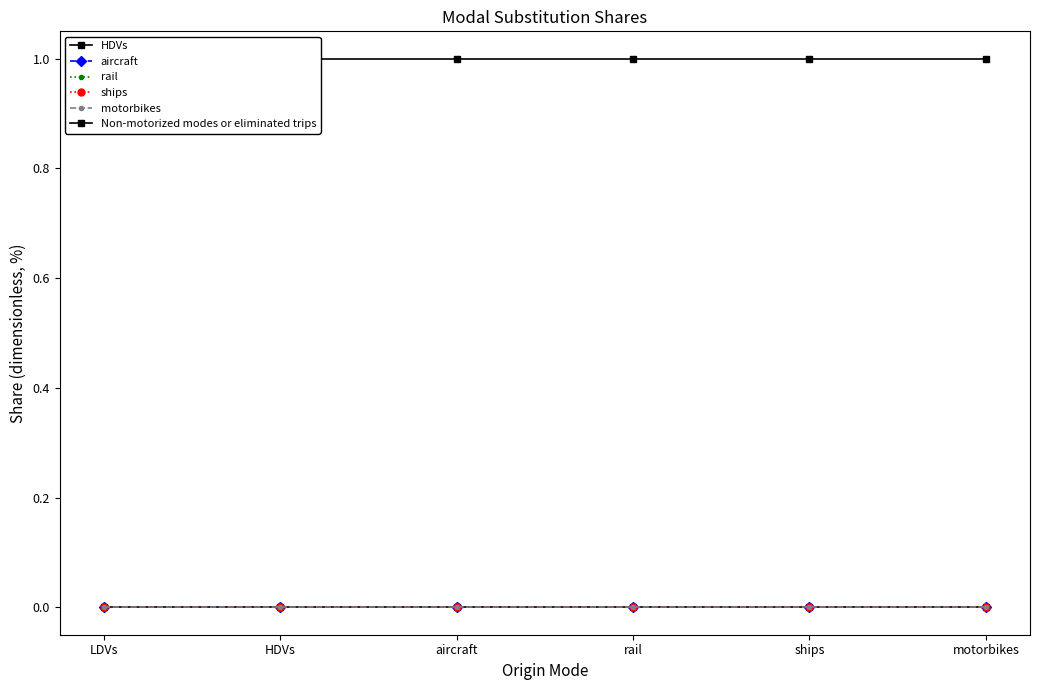

Where is ships nearest to the value 0?

LDVs